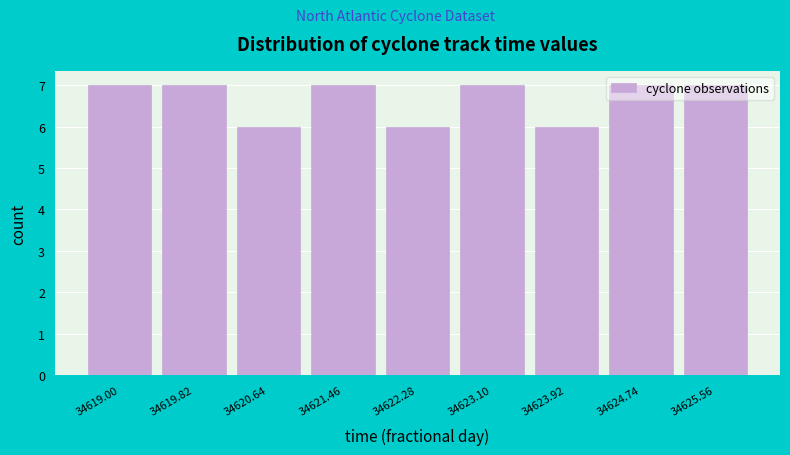

What is the sum of the values at 34622.28 and 34619.00?

13